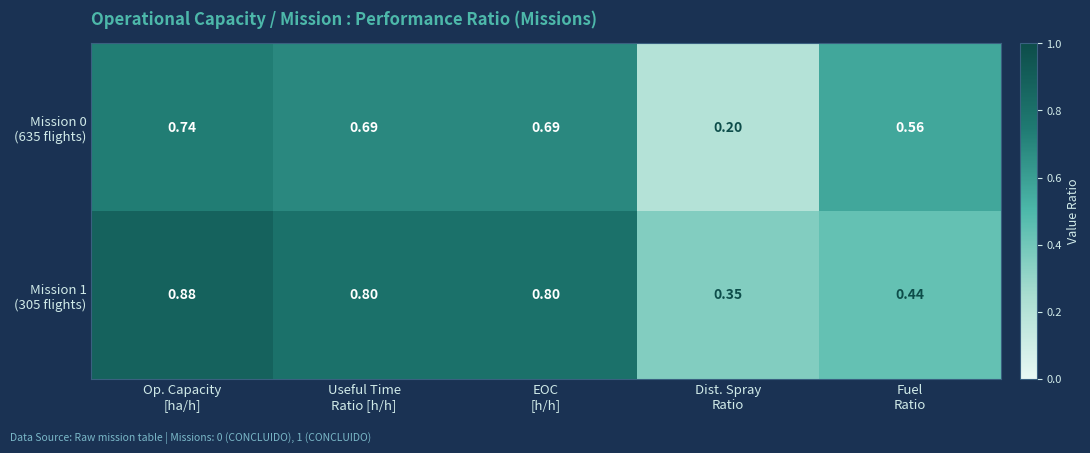

How many data points does each series have?

5